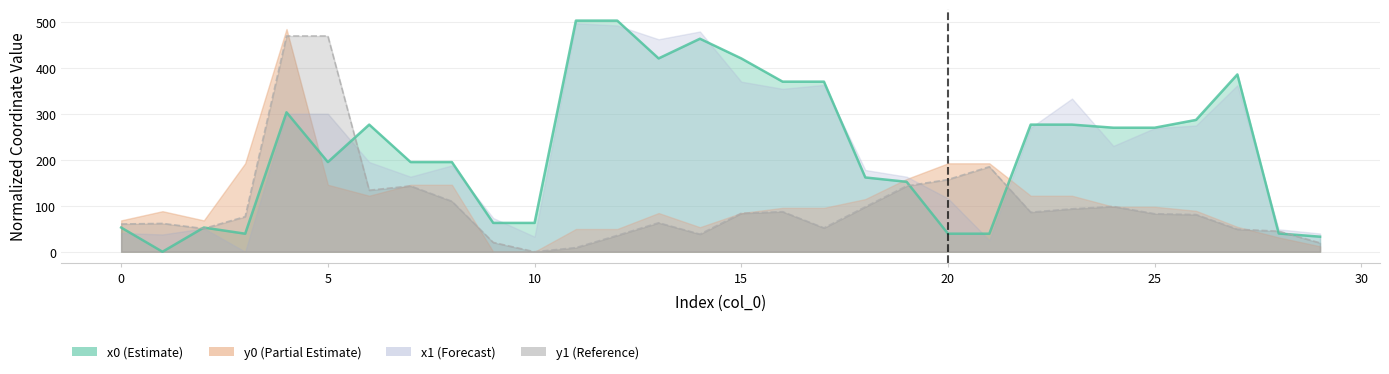

Is the value of x0 at 23 greater than the value of y1 at 5?

No